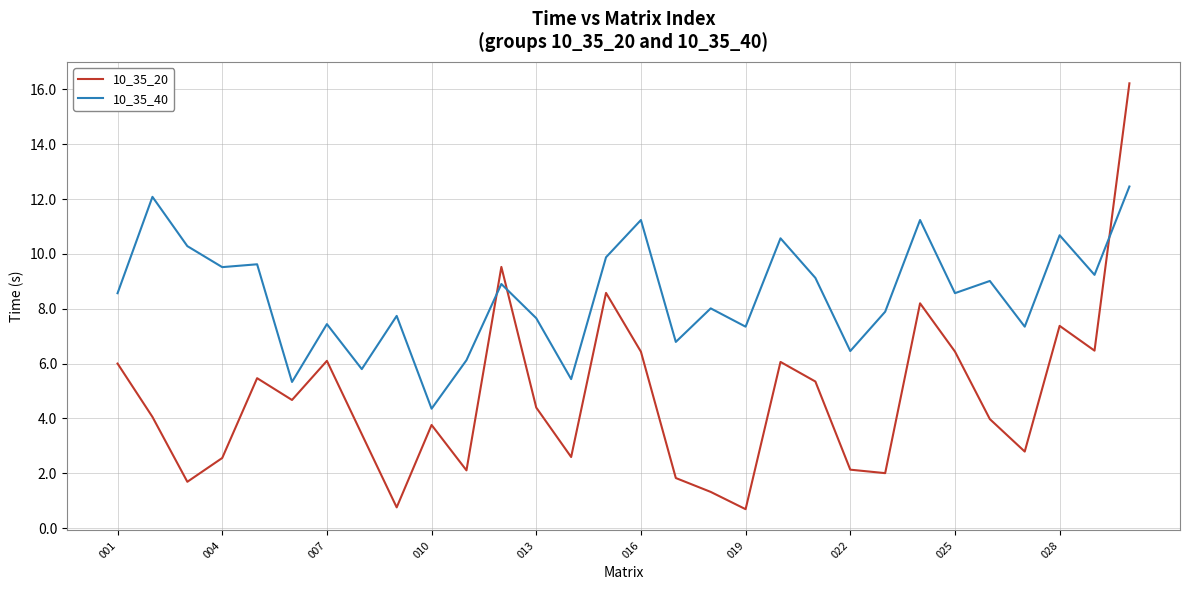

Which series has the largest total across all categories?

10_35_40